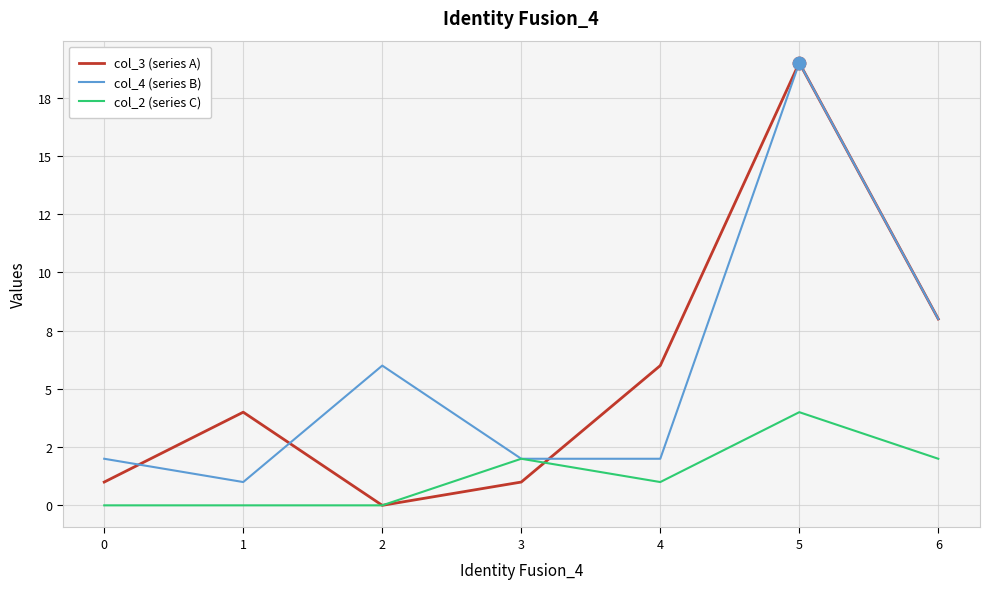

What is the total value across all series at 6?

18